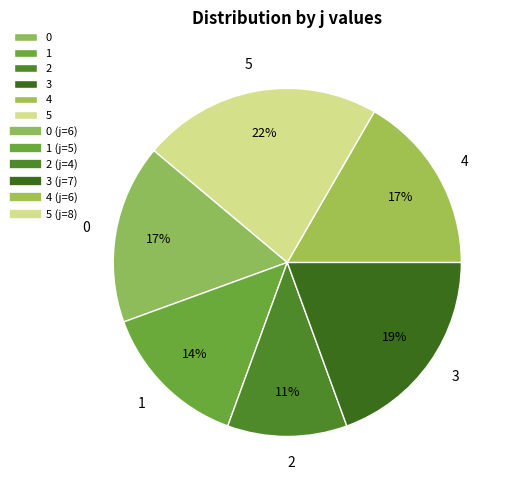

True or false: 1 accounts for 21% of the total.

False